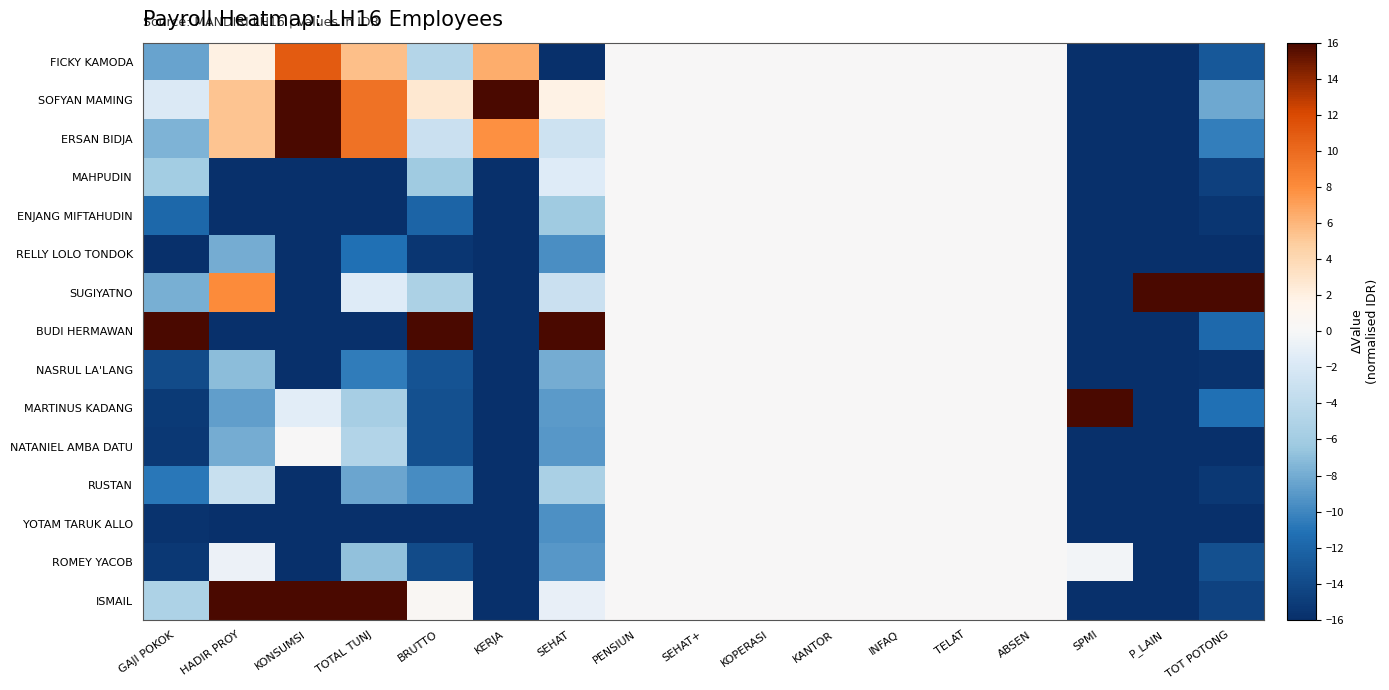

How many series are shown in this chart?

15